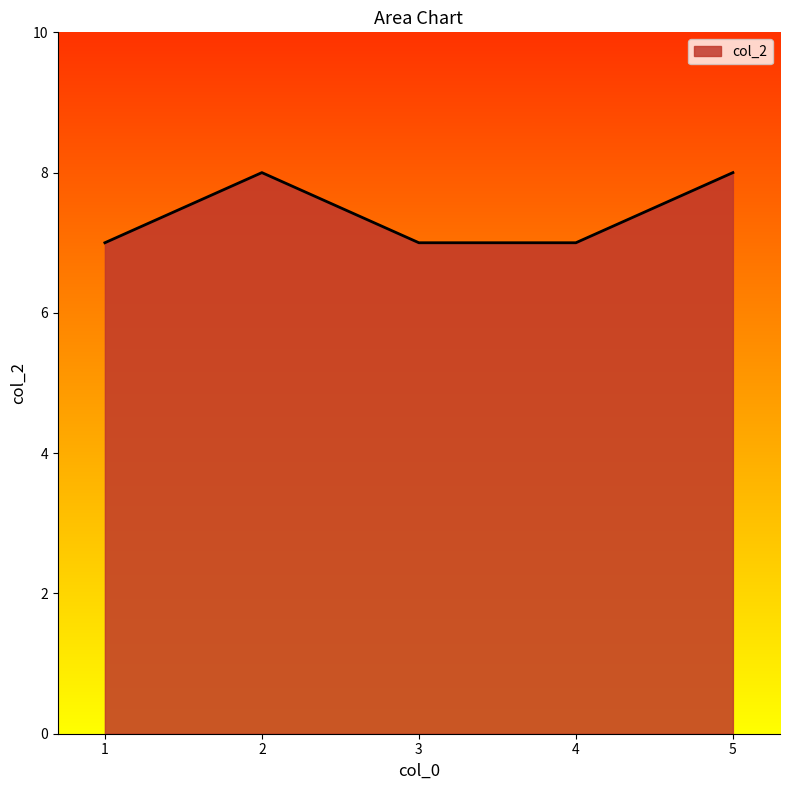

Between 1 and 5, which is larger?

5